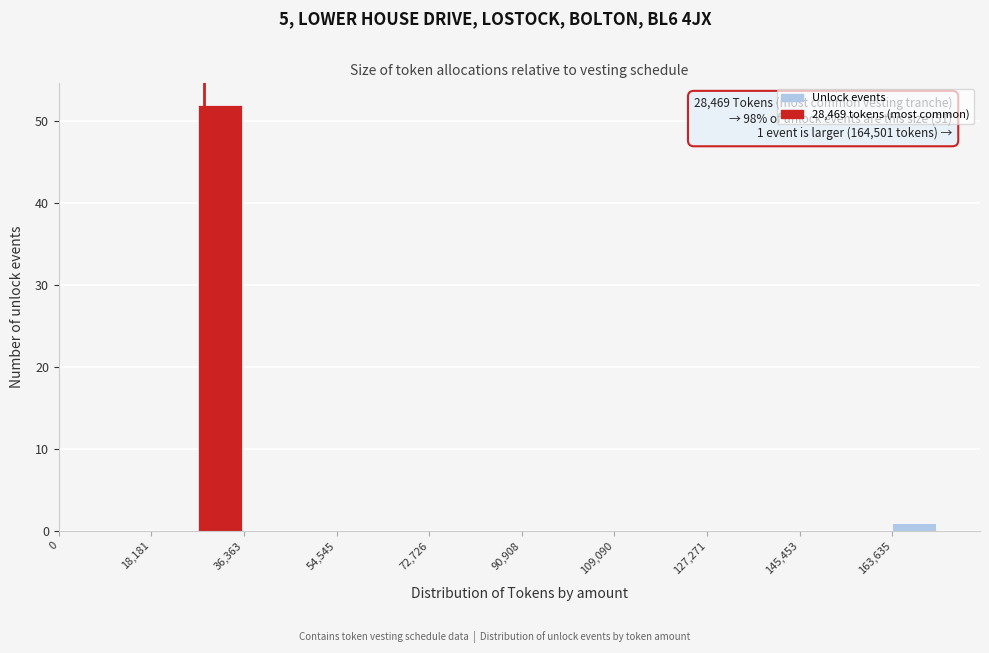

Which range on the x-axis has the tallest bar?

28000 to 36000